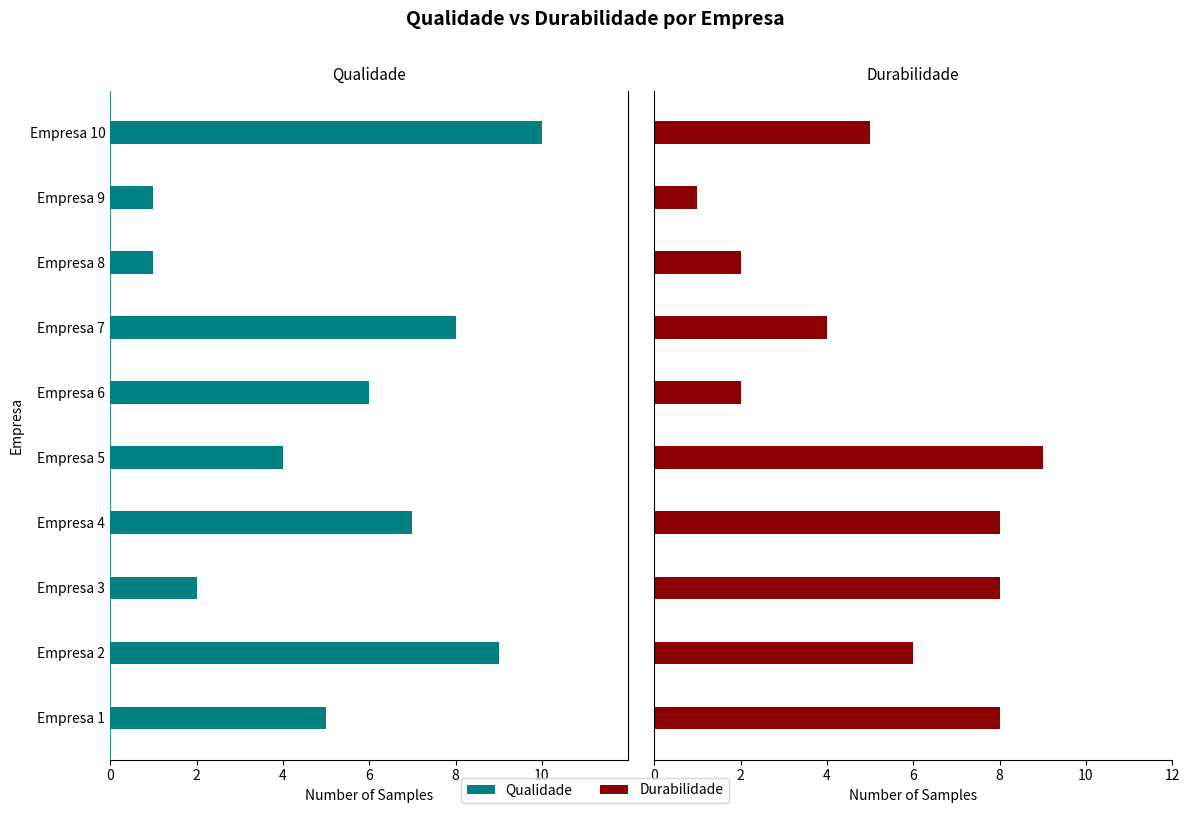

How many bars are there in each group?

2